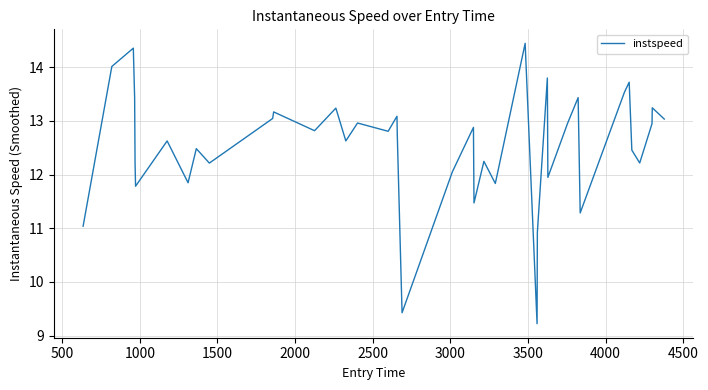

What is the difference between the maximum and minimum values?

5.2